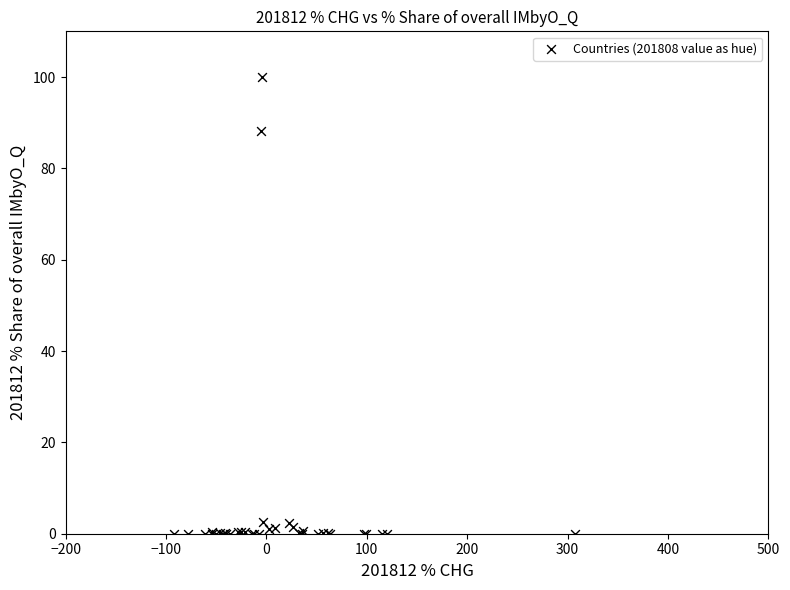

What Y value in the scatter plot is closest to 50?

88.3